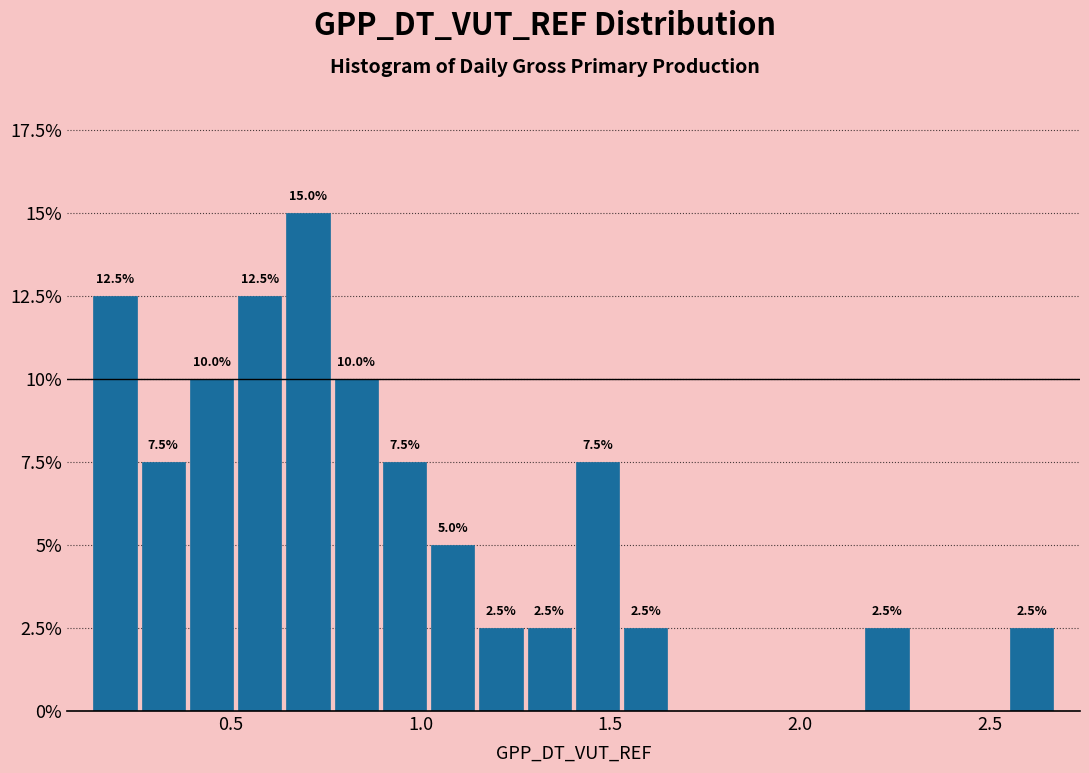

Around what value on the x-axis is the tallest bar? Give the approximate position of its centre, as read against the axis.

0.70